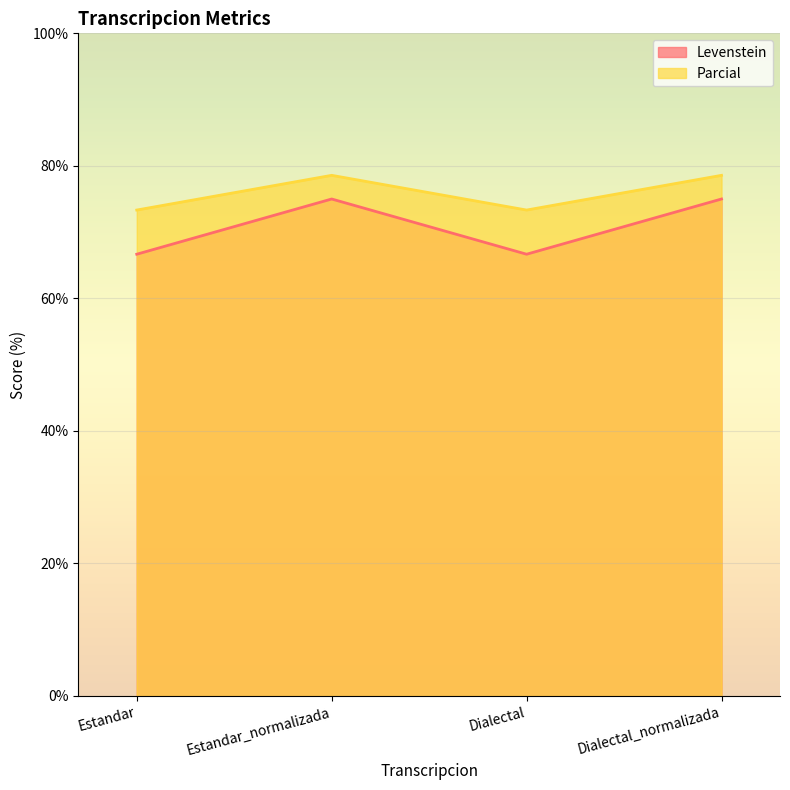

What is the average value of the Parcial series?

76.0